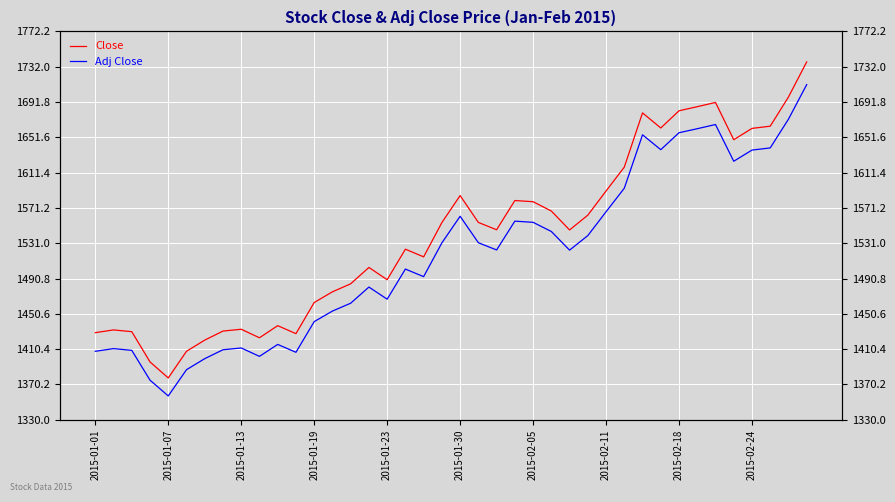

The Close series shows 1585.3 at 2015-01-30. True or false?

True